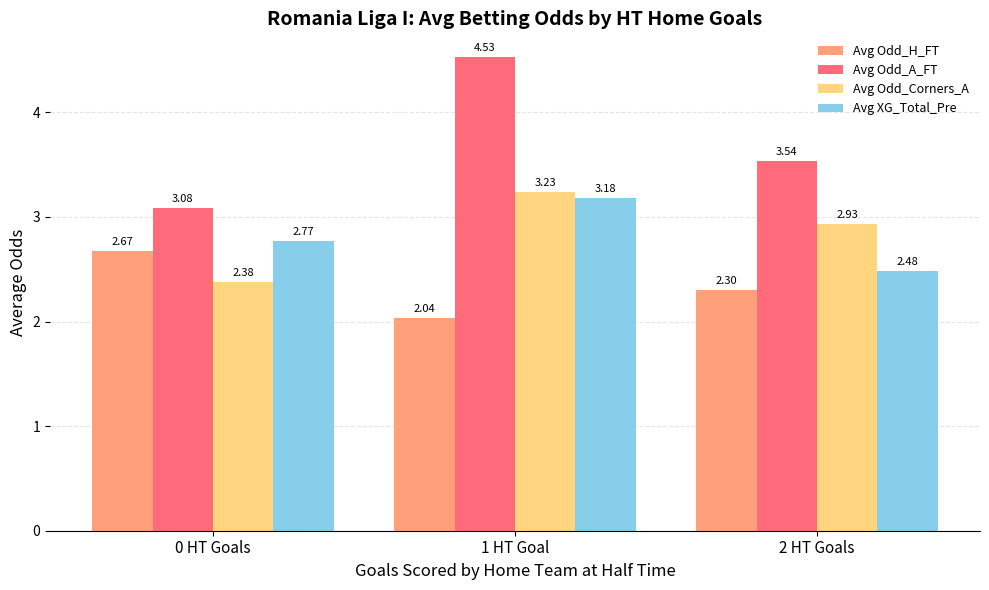

Rank the series at 2 HT Goals from highest to lowest value.

Avg Odd_A_FT, Avg Odd_Corners_A, Avg XG_Total_Pre, Avg Odd_H_FT